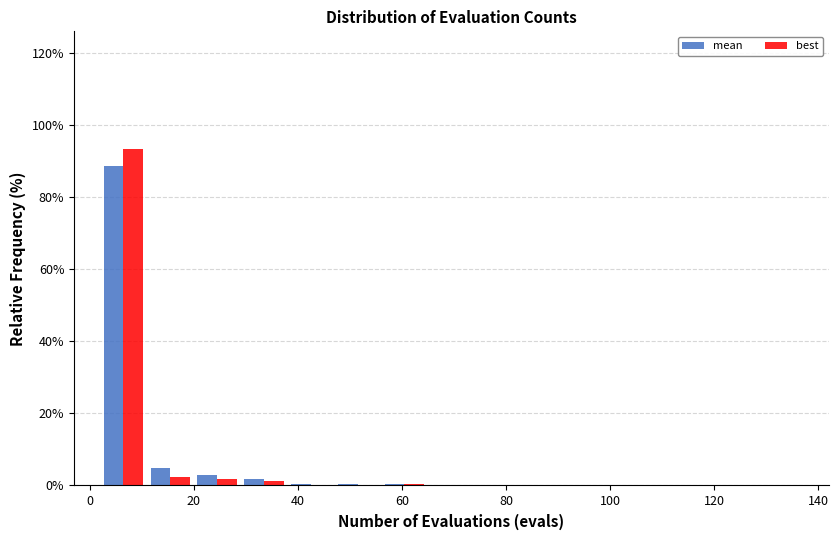

What is the height of the best bar covering 2 to 11 on the x-axis? Neither the bar edges nor the heights are printed on the chart, so give them approximately, as read against the axes.

94